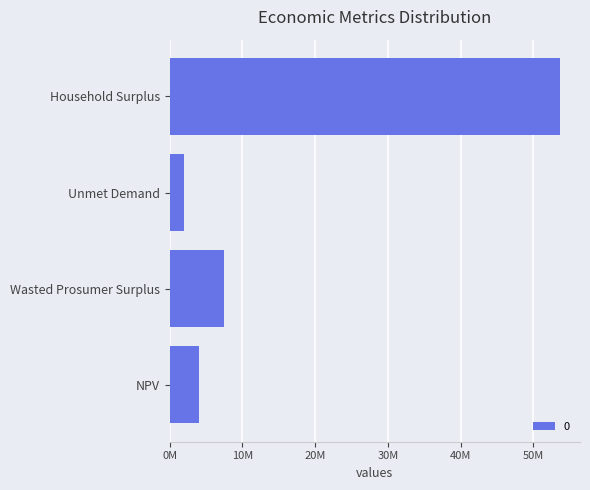

Which has a higher value, Wasted Prosumer Surplus or Household Surplus?

Household Surplus